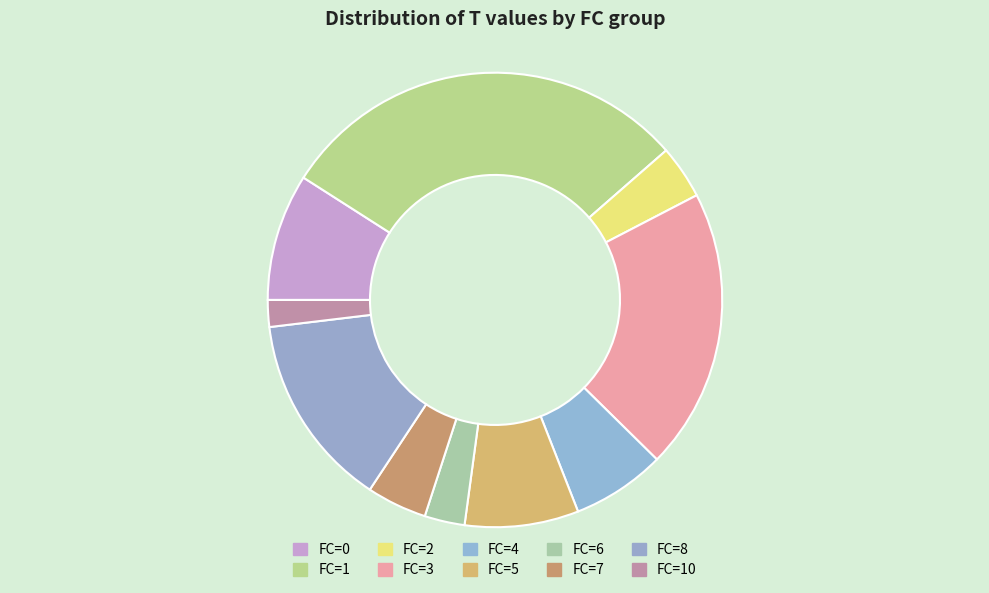

Is there any slice that represents more than half of the pie?

No